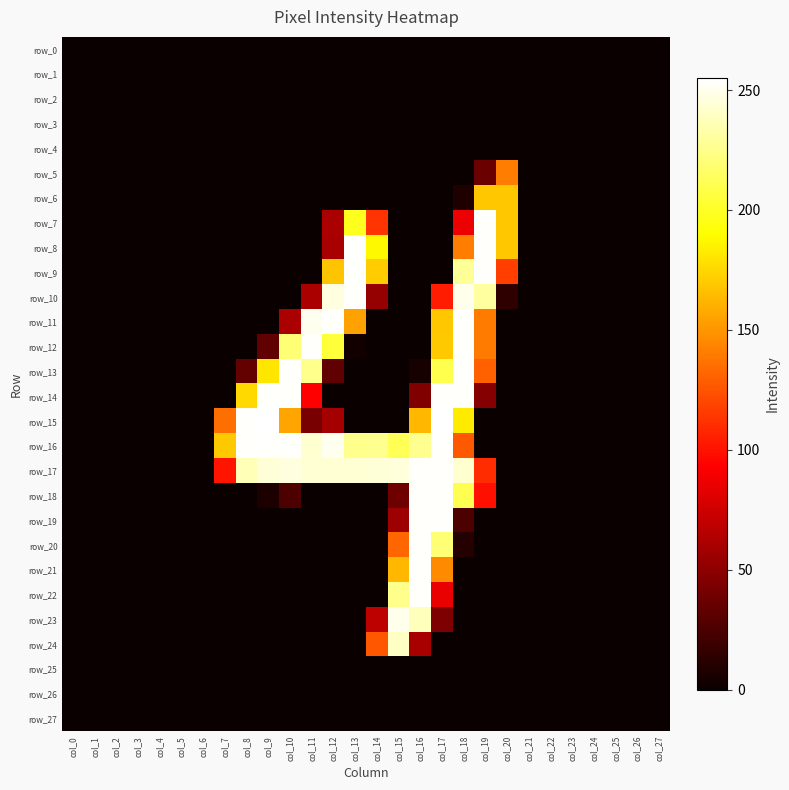

Reading left to right, transcribe all the data shown in this chart.

row_0: col_0=0	col_1=0	col_2=0	col_3=0	col_4=0	col_5=0	col_6=0	col_7=0	col_8=0	col_9=0	col_10=0	col_11=0	col_12=0	col_13=0	col_14=0	col_15=0	col_16=0	col_17=0	col_18=0	col_19=0	col_20=0	col_21=0	col_22=0	col_23=0	col_24=0	col_25=0	col_26=0	col_27=0
row_1: col_0=0	col_1=0	col_2=0	col_3=0	col_4=0	col_5=0	col_6=0	col_7=0	col_8=0	col_9=0	col_10=0	col_11=0	col_12=0	col_13=0	col_14=0	col_15=0	col_16=0	col_17=0	col_18=0	col_19=0	col_20=0	col_21=0	col_22=0	col_23=0	col_24=0	col_25=0	col_26=0	col_27=0
row_2: col_0=0	col_1=0	col_2=0	col_3=0	col_4=0	col_5=0	col_6=0	col_7=0	col_8=0	col_9=0	col_10=0	col_11=0	col_12=0	col_13=0	col_14=0	col_15=0	col_16=0	col_17=0	col_18=0	col_19=0	col_20=0	col_21=0	col_22=0	col_23=0	col_24=0	col_25=0	col_26=0	col_27=0
row_3: col_0=0	col_1=0	col_2=0	col_3=0	col_4=0	col_5=0	col_6=0	col_7=0	col_8=0	col_9=0	col_10=0	col_11=0	col_12=0	col_13=0	col_14=0	col_15=0	col_16=0	col_17=0	col_18=0	col_19=0	col_20=0	col_21=0	col_22=0	col_23=0	col_24=0	col_25=0	col_26=0	col_27=0
row_4: col_0=0	col_1=0	col_2=0	col_3=0	col_4=0	col_5=0	col_6=0	col_7=0	col_8=0	col_9=0	col_10=0	col_11=0	col_12=0	col_13=0	col_14=0	col_15=0	col_16=0	col_17=0	col_18=0	col_19=0	col_20=0	col_21=0	col_22=0	col_23=0	col_24=0	col_25=0	col_26=0	col_27=0
row_5: col_0=0	col_1=0	col_2=0	col_3=0	col_4=0	col_5=0	col_6=0	col_7=0	col_8=0	col_9=0	col_10=0	col_11=0	col_12=0	col_13=0	col_14=0	col_15=0	col_16=0	col_17=0	col_18=0	col_19=37	col_20=141	col_21=0	col_22=0	col_23=0	col_24=0	col_25=0	col_26=0	col_27=0
row_6: col_0=0	col_1=0	col_2=0	col_3=0	col_4=0	col_5=0	col_6=0	col_7=0	col_8=0	col_9=0	col_10=0	col_11=0	col_12=0	col_13=0	col_14=0	col_15=0	col_16=0	col_17=0	col_18=8	col_19=169	col_20=169	col_21=0	col_22=0	col_23=0	col_24=0	col_25=0	col_26=0	col_27=0
row_7: col_0=0	col_1=0	col_2=0	col_3=0	col_4=0	col_5=0	col_6=0	col_7=0	col_8=0	col_9=0	col_10=0	col_11=0	col_12=61	col_13=198	col_14=113	col_15=0	col_16=0	col_17=0	col_18=86	col_19=254	col_20=169	col_21=0	col_22=0	col_23=0	col_24=0	col_25=0	col_26=0	col_27=0
row_8: col_0=0	col_1=0	col_2=0	col_3=0	col_4=0	col_5=0	col_6=0	col_7=0	col_8=0	col_9=0	col_10=0	col_11=0	col_12=60	col_13=254	col_14=188	col_15=0	col_16=0	col_17=0	col_18=141	col_19=254	col_20=169	col_21=0	col_22=0	col_23=0	col_24=0	col_25=0	col_26=0	col_27=0
row_9: col_0=0	col_1=0	col_2=0	col_3=0	col_4=0	col_5=0	col_6=0	col_7=0	col_8=0	col_9=0	col_10=0	col_11=0	col_12=168	col_13=254	col_14=171	col_15=0	col_16=0	col_17=0	col_18=229	col_19=254	col_20=117	col_21=0	col_22=0	col_23=0	col_24=0	col_25=0	col_26=0	col_27=0
row_10: col_0=0	col_1=0	col_2=0	col_3=0	col_4=0	col_5=0	col_6=0	col_7=0	col_8=0	col_9=0	col_10=0	col_11=61	col_12=247	col_13=254	col_14=53	col_15=0	col_16=0	col_17=104	col_18=250	col_19=231	col_20=14	col_21=0	col_22=0	col_23=0	col_24=0	col_25=0	col_26=0	col_27=0
row_11: col_0=0	col_1=0	col_2=0	col_3=0	col_4=0	col_5=0	col_6=0	col_7=0	col_8=0	col_9=0	col_10=61	col_11=251	col_12=254	col_13=155	col_14=0	col_15=0	col_16=0	col_17=169	col_18=254	col_19=140	col_20=0	col_21=0	col_22=0	col_23=0	col_24=0	col_25=0	col_26=0	col_27=0
row_12: col_0=0	col_1=0	col_2=0	col_3=0	col_4=0	col_5=0	col_6=0	col_7=0	col_8=0	col_9=33	col_10=220	col_11=254	col_12=205	col_13=3	col_14=0	col_15=0	col_16=0	col_17=170	col_18=254	col_19=140	col_20=0	col_21=0	col_22=0	col_23=0	col_24=0	col_25=0	col_26=0	col_27=0
row_13: col_0=0	col_1=0	col_2=0	col_3=0	col_4=0	col_5=0	col_6=0	col_7=0	col_8=34	col_9=181	col_10=254	col_11=226	col_12=33	col_13=0	col_14=0	col_15=0	col_16=5	col_17=210	col_18=254	col_19=130	col_20=0	col_21=0	col_22=0	col_23=0	col_24=0	col_25=0	col_26=0	col_27=0
row_14: col_0=0	col_1=0	col_2=0	col_3=0	col_4=0	col_5=0	col_6=0	col_7=0	col_8=176	col_9=254	col_10=254	col_11=93	col_12=0	col_13=0	col_14=0	col_15=0	col_16=45	col_17=254	col_18=254	col_19=47	col_20=0	col_21=0	col_22=0	col_23=0	col_24=0	col_25=0	col_26=0	col_27=0
row_15: col_0=0	col_1=0	col_2=0	col_3=0	col_4=0	col_5=0	col_6=0	col_7=135	col_8=254	col_9=255	col_10=156	col_11=42	col_12=59	col_13=0	col_14=0	col_15=0	col_16=163	col_17=255	col_18=183	col_19=0	col_20=0	col_21=0	col_22=0	col_23=0	col_24=0	col_25=0	col_26=0	col_27=0
row_16: col_0=0	col_1=0	col_2=0	col_3=0	col_4=0	col_5=0	col_6=0	col_7=170	col_8=254	col_9=254	col_10=254	col_11=243	col_12=251	col_13=226	col_14=227	col_15=212	col_16=227	col_17=254	col_18=127	col_19=0	col_20=0	col_21=0	col_22=0	col_23=0	col_24=0	col_25=0	col_26=0	col_27=0
row_17: col_0=0	col_1=0	col_2=0	col_3=0	col_4=0	col_5=0	col_6=0	col_7=101	col_8=237	col_9=245	col_10=247	col_11=244	col_12=244	col_13=244	col_14=245	col_15=246	col_16=254	col_17=254	col_18=243	col_19=110	col_20=0	col_21=0	col_22=0	col_23=0	col_24=0	col_25=0	col_26=0	col_27=0
row_18: col_0=0	col_1=0	col_2=0	col_3=0	col_4=0	col_5=0	col_6=0	col_7=0	col_8=0	col_9=7	col_10=25	col_11=0	col_12=0	col_13=0	col_14=0	col_15=38	col_16=254	col_17=254	col_18=211	col_19=99	col_20=0	col_21=0	col_22=0	col_23=0	col_24=0	col_25=0	col_26=0	col_27=0
row_19: col_0=0	col_1=0	col_2=0	col_3=0	col_4=0	col_5=0	col_6=0	col_7=0	col_8=0	col_9=0	col_10=0	col_11=0	col_12=0	col_13=0	col_14=0	col_15=56	col_16=254	col_17=254	col_18=25	col_19=0	col_20=0	col_21=0	col_22=0	col_23=0	col_24=0	col_25=0	col_26=0	col_27=0
row_20: col_0=0	col_1=0	col_2=0	col_3=0	col_4=0	col_5=0	col_6=0	col_7=0	col_8=0	col_9=0	col_10=0	col_11=0	col_12=0	col_13=0	col_14=0	col_15=132	col_16=254	col_17=220	col_18=10	col_19=0	col_20=0	col_21=0	col_22=0	col_23=0	col_24=0	col_25=0	col_26=0	col_27=0
row_21: col_0=0	col_1=0	col_2=0	col_3=0	col_4=0	col_5=0	col_6=0	col_7=0	col_8=0	col_9=0	col_10=0	col_11=0	col_12=0	col_13=0	col_14=0	col_15=163	col_16=254	col_17=146	col_18=0	col_19=0	col_20=0	col_21=0	col_22=0	col_23=0	col_24=0	col_25=0	col_26=0	col_27=0
row_22: col_0=0	col_1=0	col_2=0	col_3=0	col_4=0	col_5=0	col_6=0	col_7=0	col_8=0	col_9=0	col_10=0	col_11=0	col_12=0	col_13=0	col_14=0	col_15=226	col_16=254	col_17=85	col_18=0	col_19=0	col_20=0	col_21=0	col_22=0	col_23=0	col_24=0	col_25=0	col_26=0	col_27=0
row_23: col_0=0	col_1=0	col_2=0	col_3=0	col_4=0	col_5=0	col_6=0	col_7=0	col_8=0	col_9=0	col_10=0	col_11=0	col_12=0	col_13=0	col_14=68	col_15=250	col_16=238	col_17=44	col_18=0	col_19=0	col_20=0	col_21=0	col_22=0	col_23=0	col_24=0	col_25=0	col_26=0	col_27=0
row_24: col_0=0	col_1=0	col_2=0	col_3=0	col_4=0	col_5=0	col_6=0	col_7=0	col_8=0	col_9=0	col_10=0	col_11=0	col_12=0	col_13=0	col_14=126	col_15=240	col_16=60	col_17=0	col_18=0	col_19=0	col_20=0	col_21=0	col_22=0	col_23=0	col_24=0	col_25=0	col_26=0	col_27=0
row_25: col_0=0	col_1=0	col_2=0	col_3=0	col_4=0	col_5=0	col_6=0	col_7=0	col_8=0	col_9=0	col_10=0	col_11=0	col_12=0	col_13=0	col_14=0	col_15=0	col_16=0	col_17=0	col_18=0	col_19=0	col_20=0	col_21=0	col_22=0	col_23=0	col_24=0	col_25=0	col_26=0	col_27=0
row_26: col_0=0	col_1=0	col_2=0	col_3=0	col_4=0	col_5=0	col_6=0	col_7=0	col_8=0	col_9=0	col_10=0	col_11=0	col_12=0	col_13=0	col_14=0	col_15=0	col_16=0	col_17=0	col_18=0	col_19=0	col_20=0	col_21=0	col_22=0	col_23=0	col_24=0	col_25=0	col_26=0	col_27=0
row_27: col_0=0	col_1=0	col_2=0	col_3=0	col_4=0	col_5=0	col_6=0	col_7=0	col_8=0	col_9=0	col_10=0	col_11=0	col_12=0	col_13=0	col_14=0	col_15=0	col_16=0	col_17=0	col_18=0	col_19=0	col_20=0	col_21=0	col_22=0	col_23=0	col_24=0	col_25=0	col_26=0	col_27=0